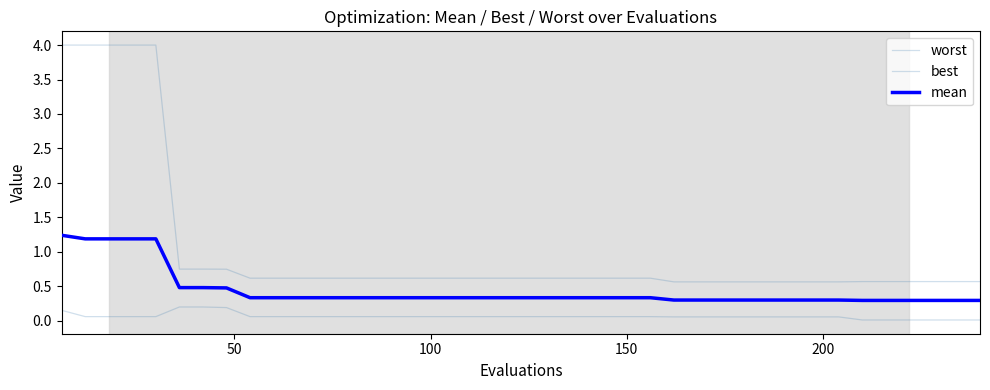

Is this an area chart (filled region under the line)?

No